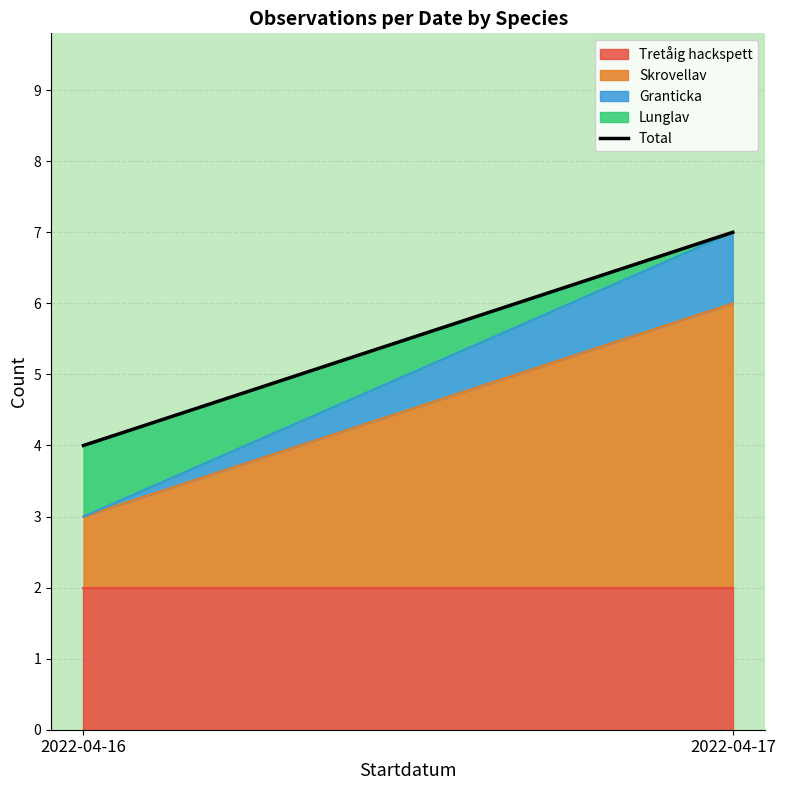

List the labels in order of value, largest first.

2022-04-17, 2022-04-16